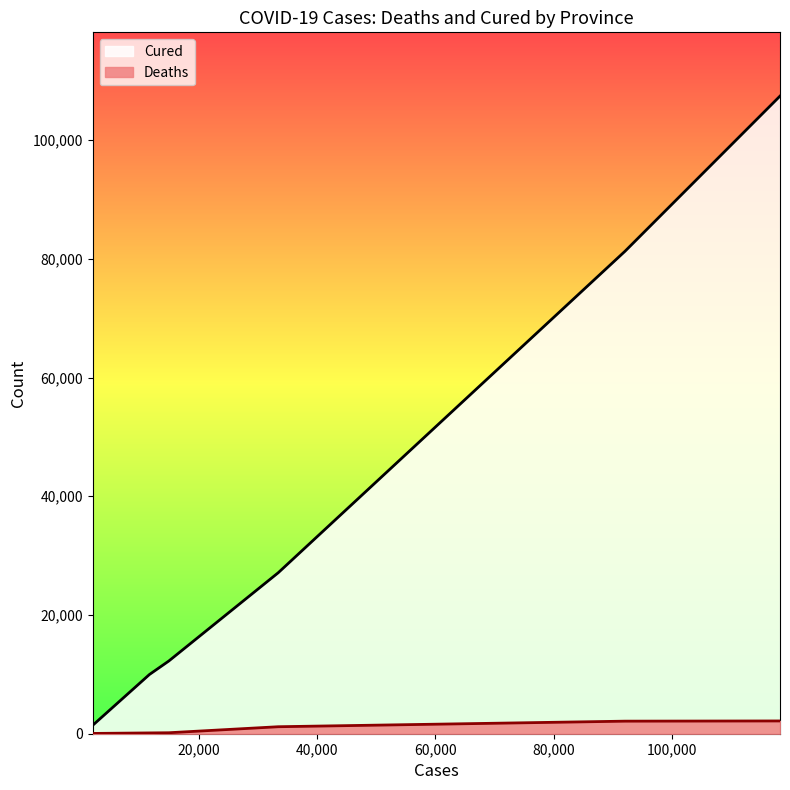

Which series has the widest spread of values?

Cured